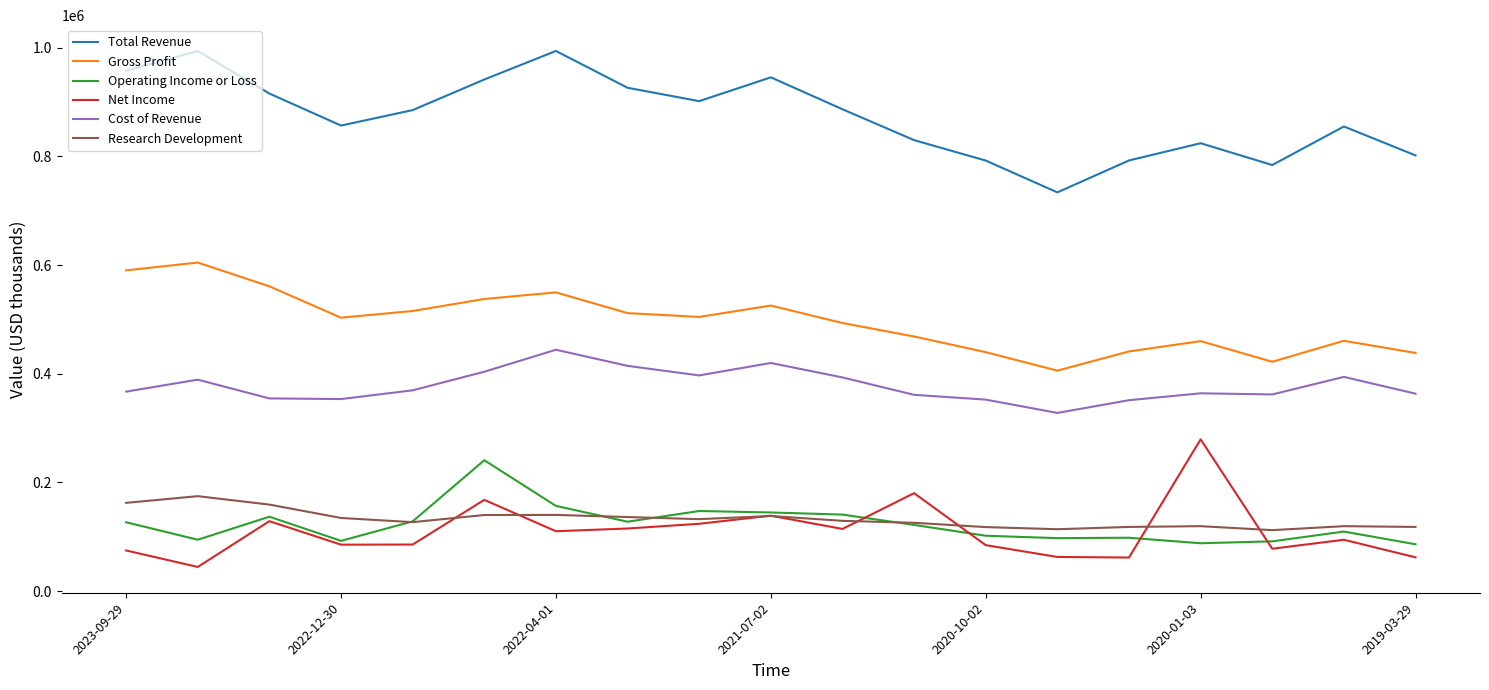

True or false: Research Development and Cost of Revenue cross at least once.

False